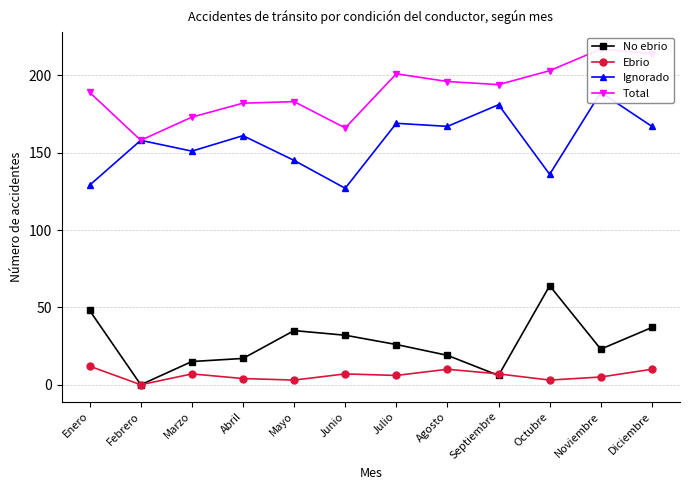

Which series has the widest spread of values?

No ebrio